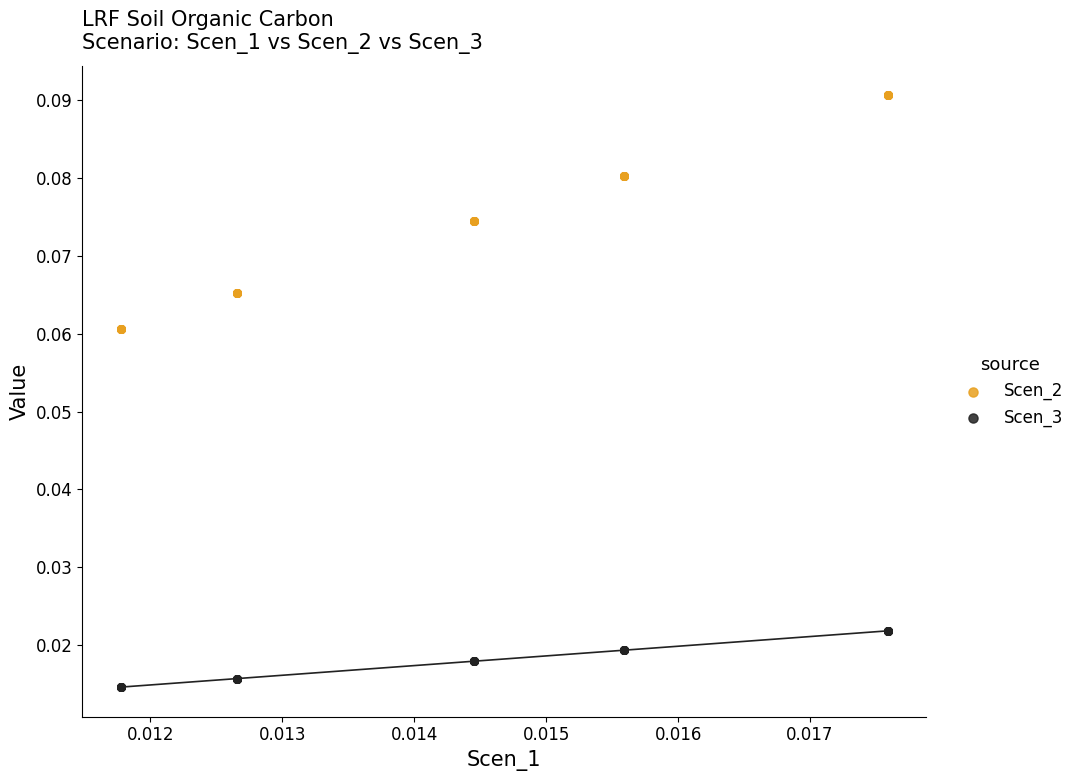

Which series contains the highest Y value?

Scen_2